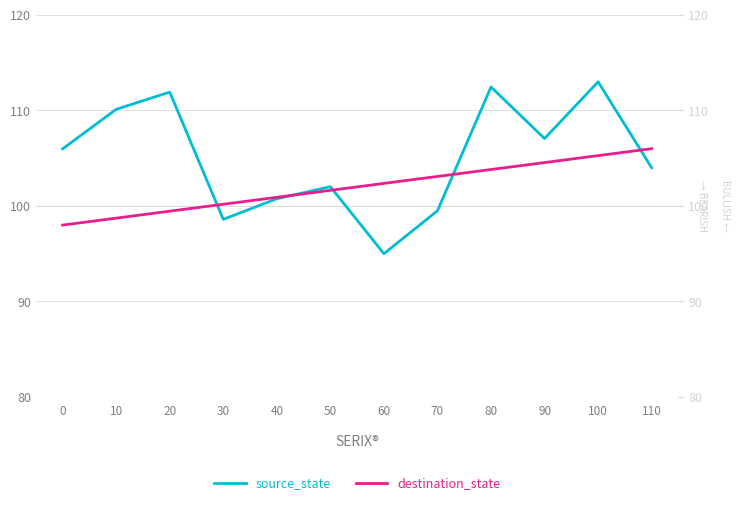

Which series has the largest total across all categories?

source_state